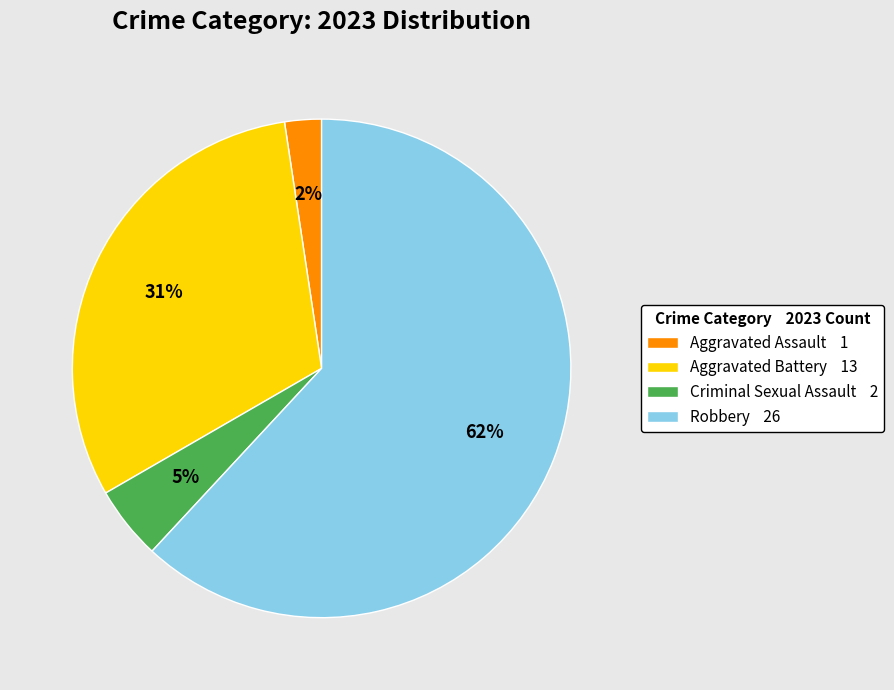

To the nearest percent, what is the average slice percentage?

25%